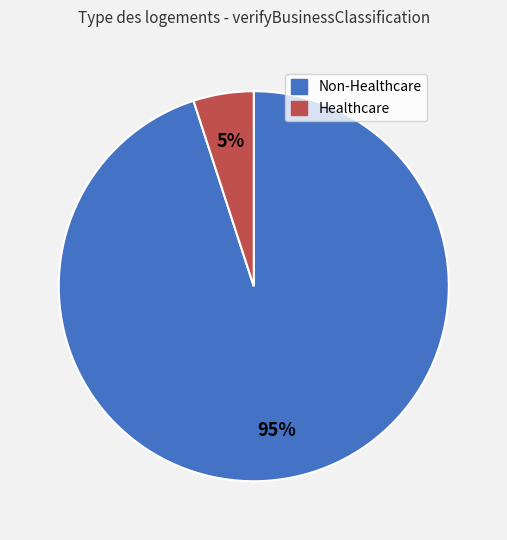

What is the smallest slice in the pie chart?

Healthcare